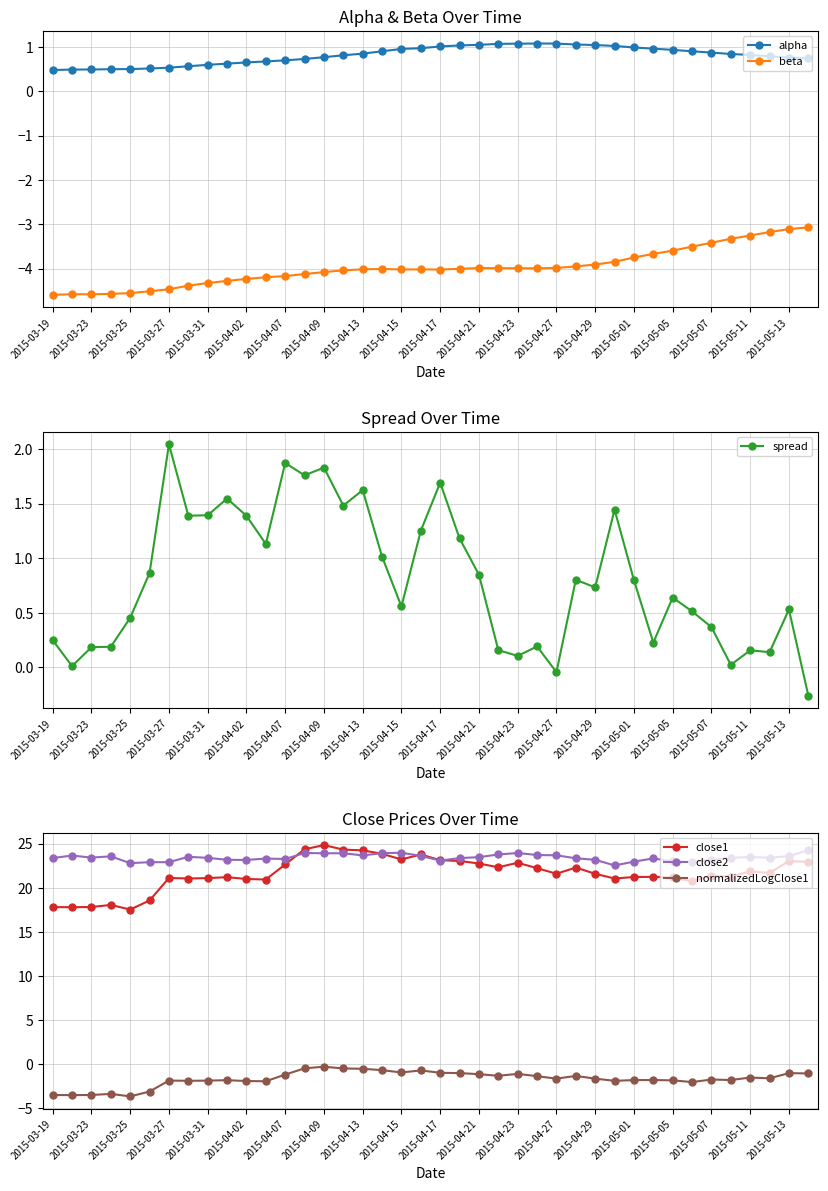

True or false: spread and close1 cross at least once.

False